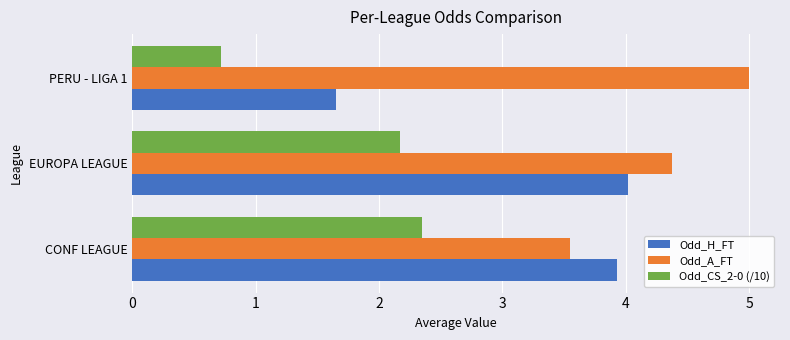

What is the smallest value displayed?

0.7